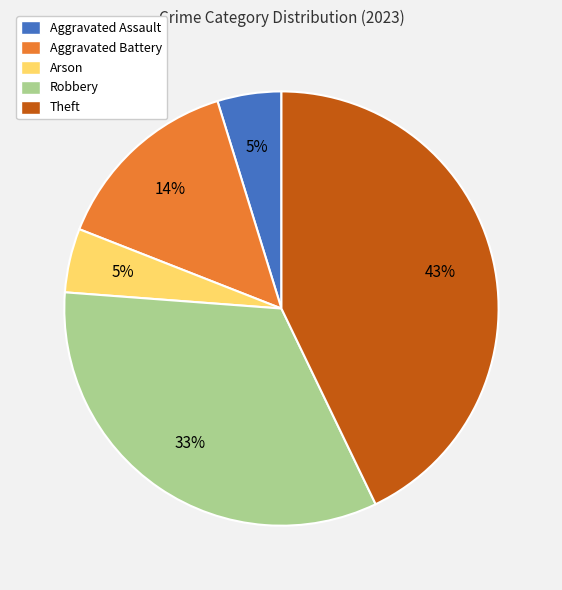

How many segments does this pie chart have?

5